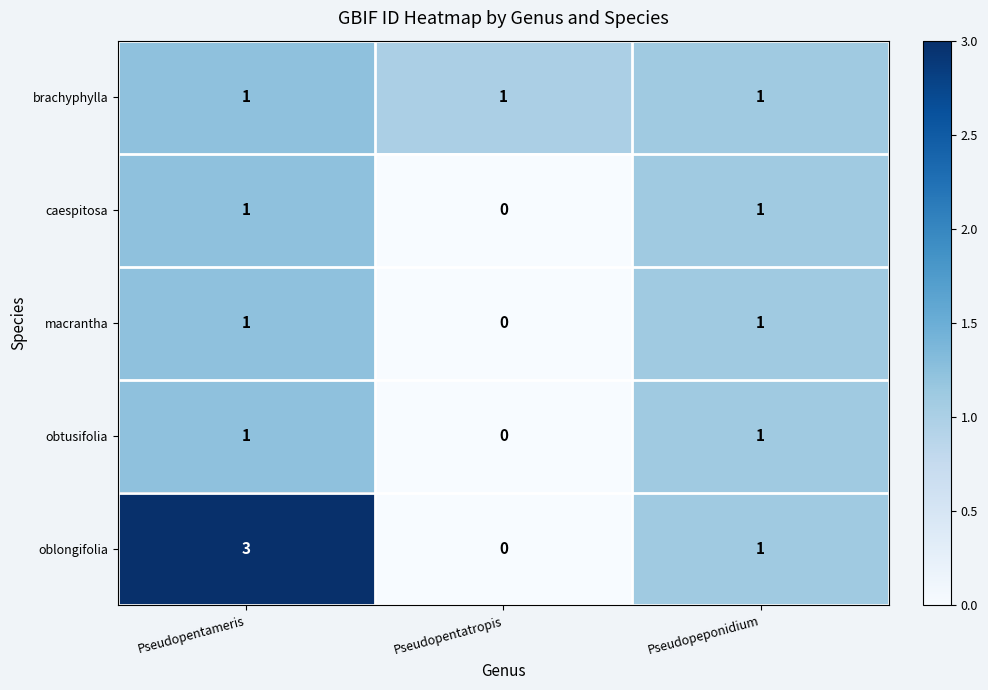

Which series changed the most between Pseudopentameris and Pseudopeponidium?

oblongifolia